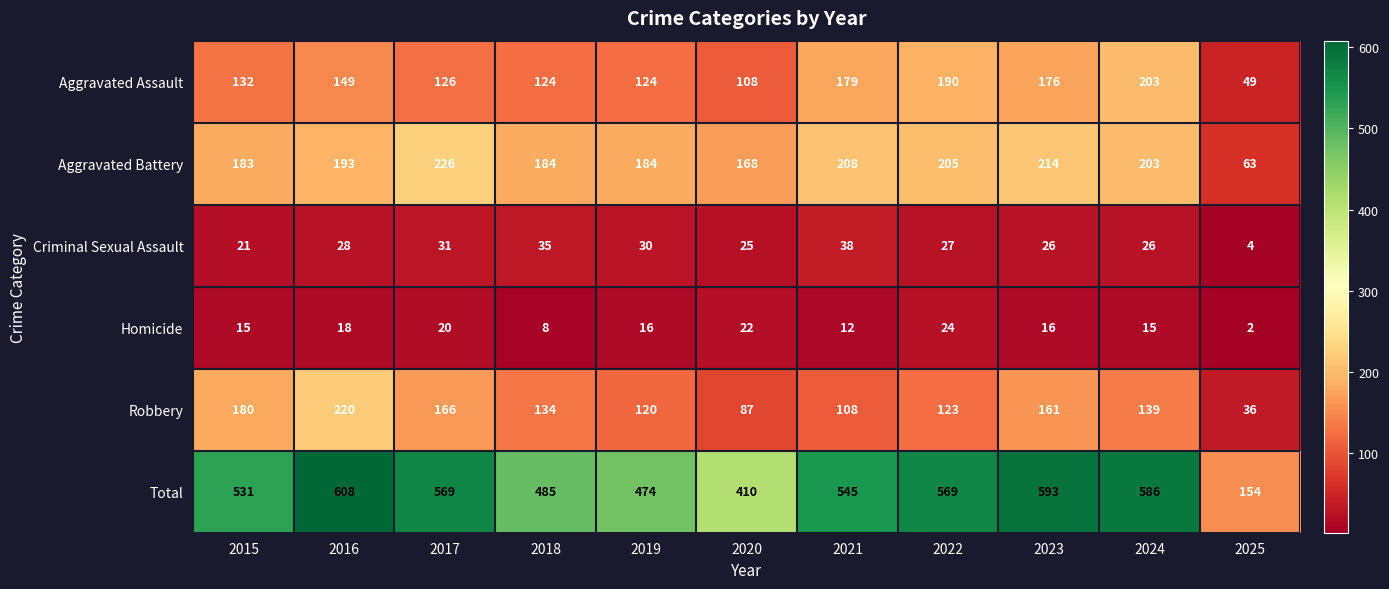

True or false: Criminal Sexual Assault has a value of 31 at 2017.

True